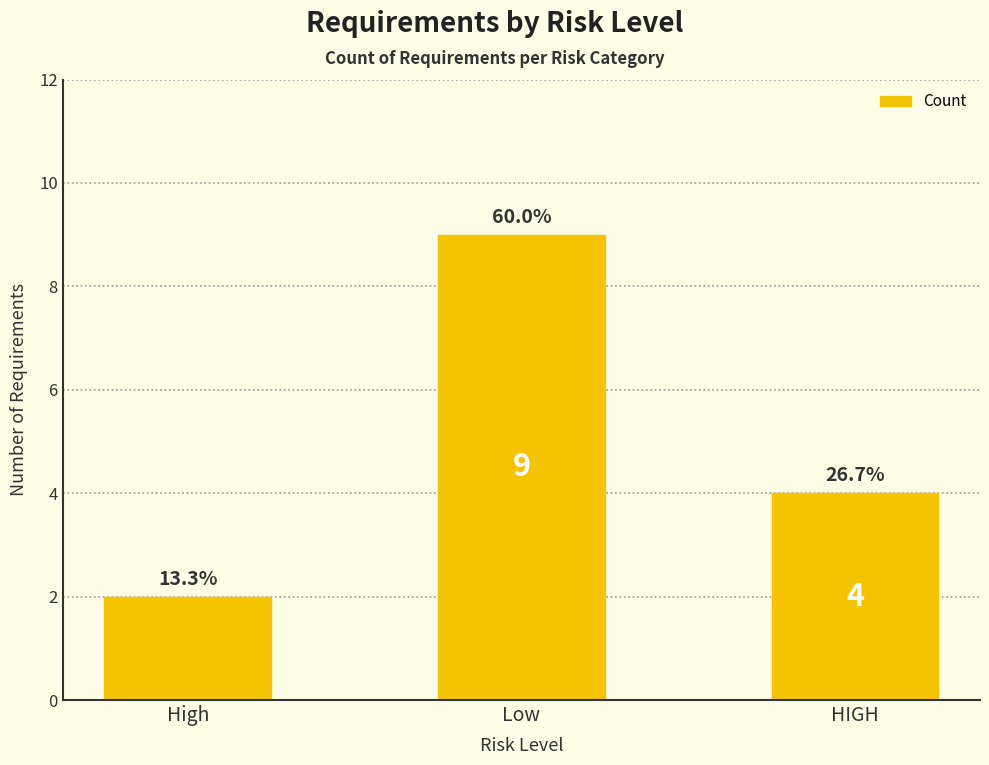

List the labels in order of value, smallest first.

High, HIGH, Low